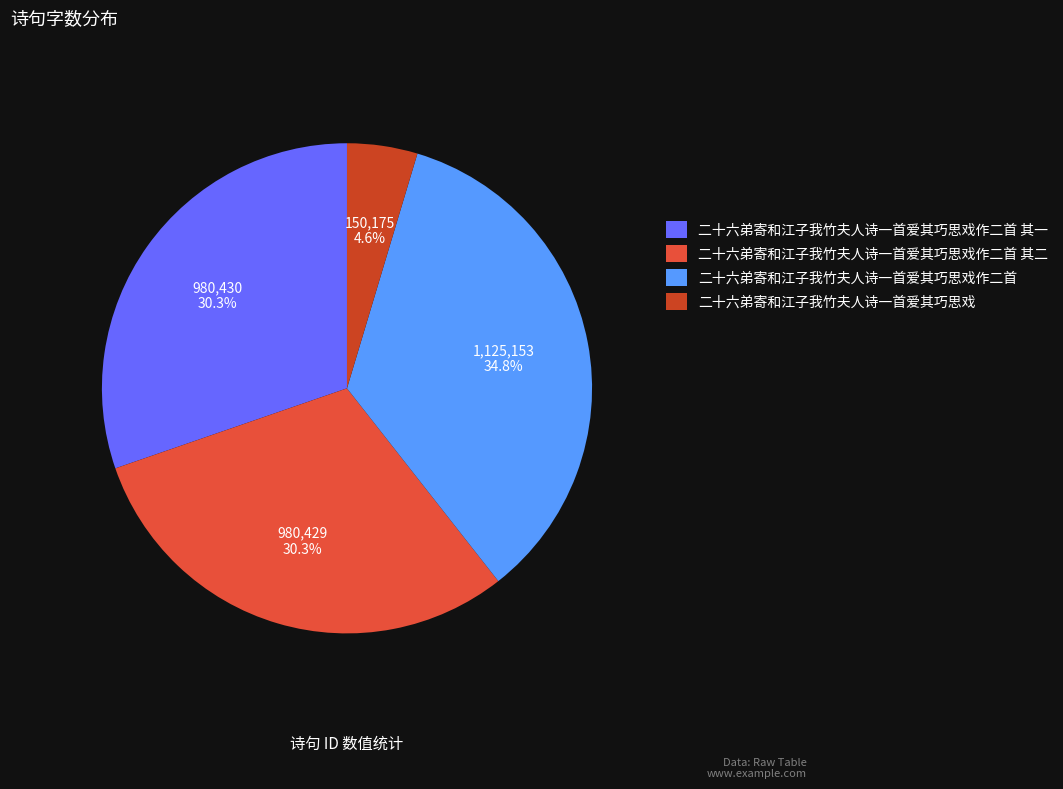

Is the sum of 二十六弟寄和江子我竹夫人诗一首爱其巧思戏作二首 其一 and 二十六弟寄和江子我竹夫人诗一首爱其巧思戏作二首 其二 greater than half?

Yes